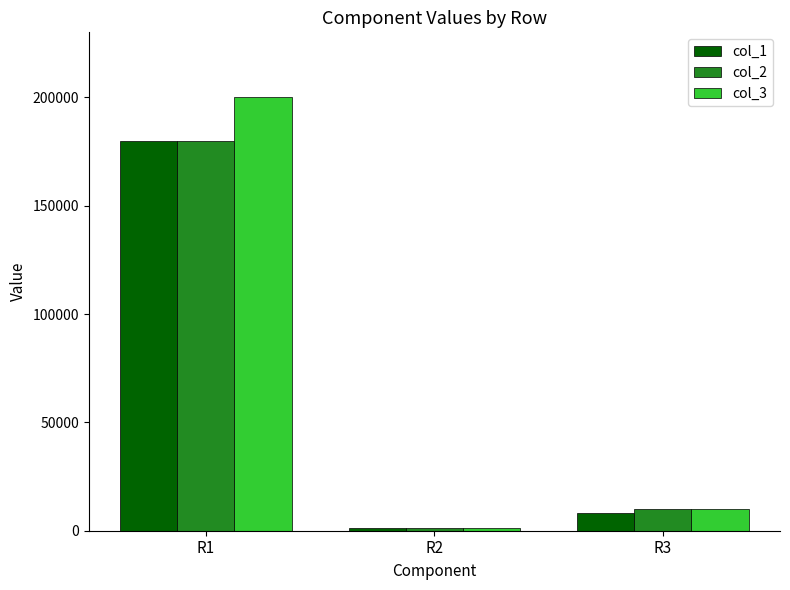

The col_1 series shows 8200 at R3. True or false?

True